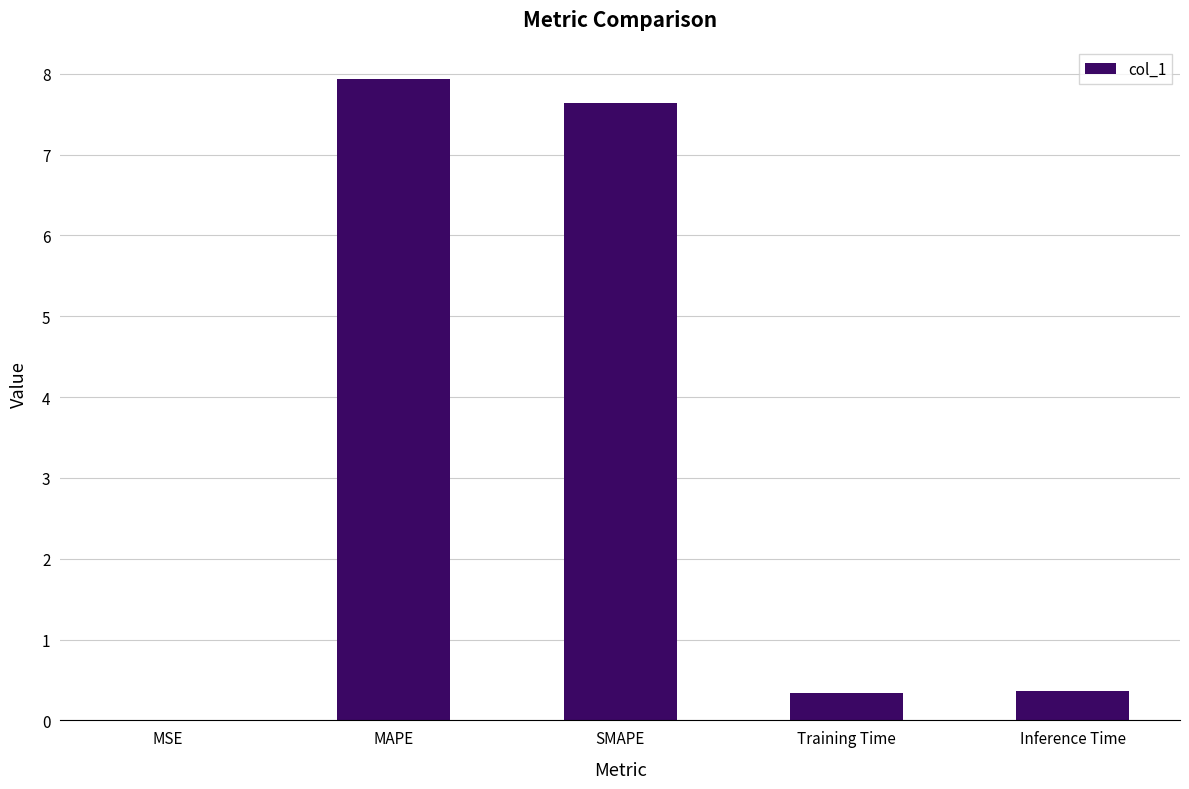

True or false: the data shows 0.0 at MSE.

True